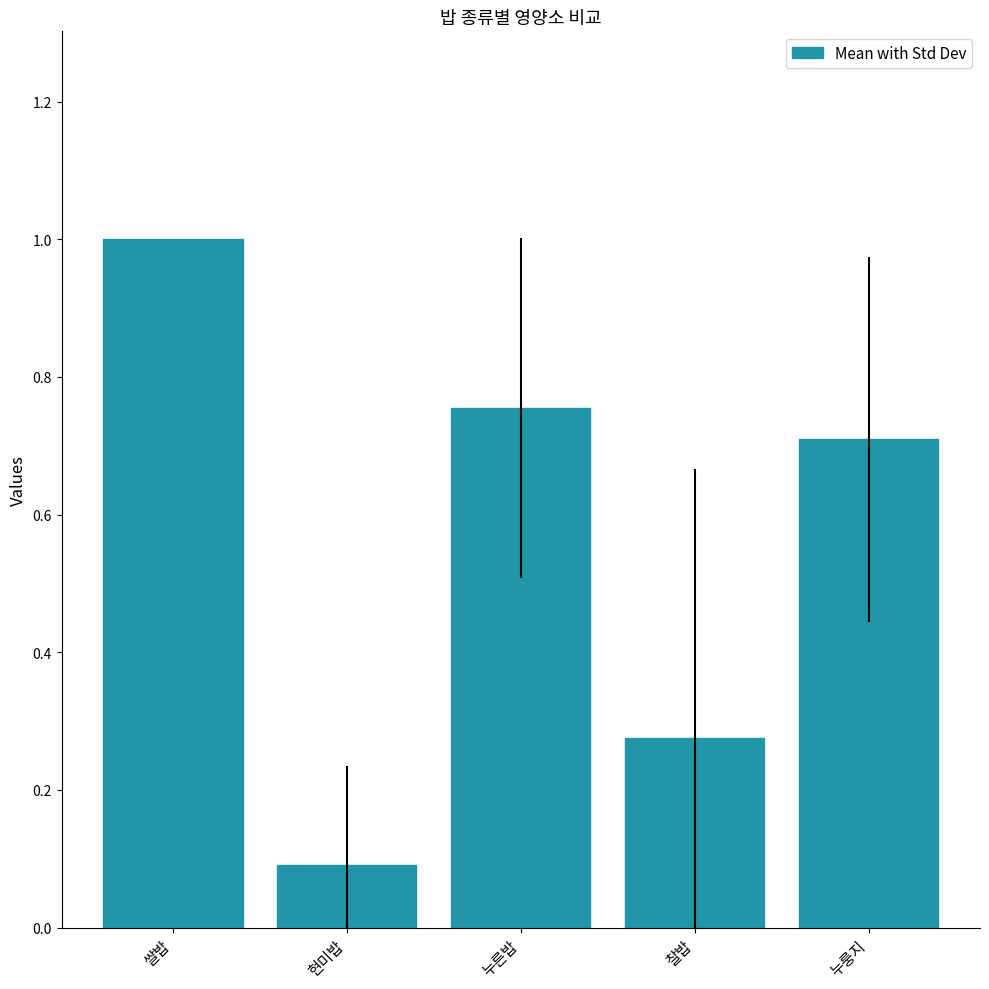

What is the difference between the values at 누른밥 and 찰밥?

0.5